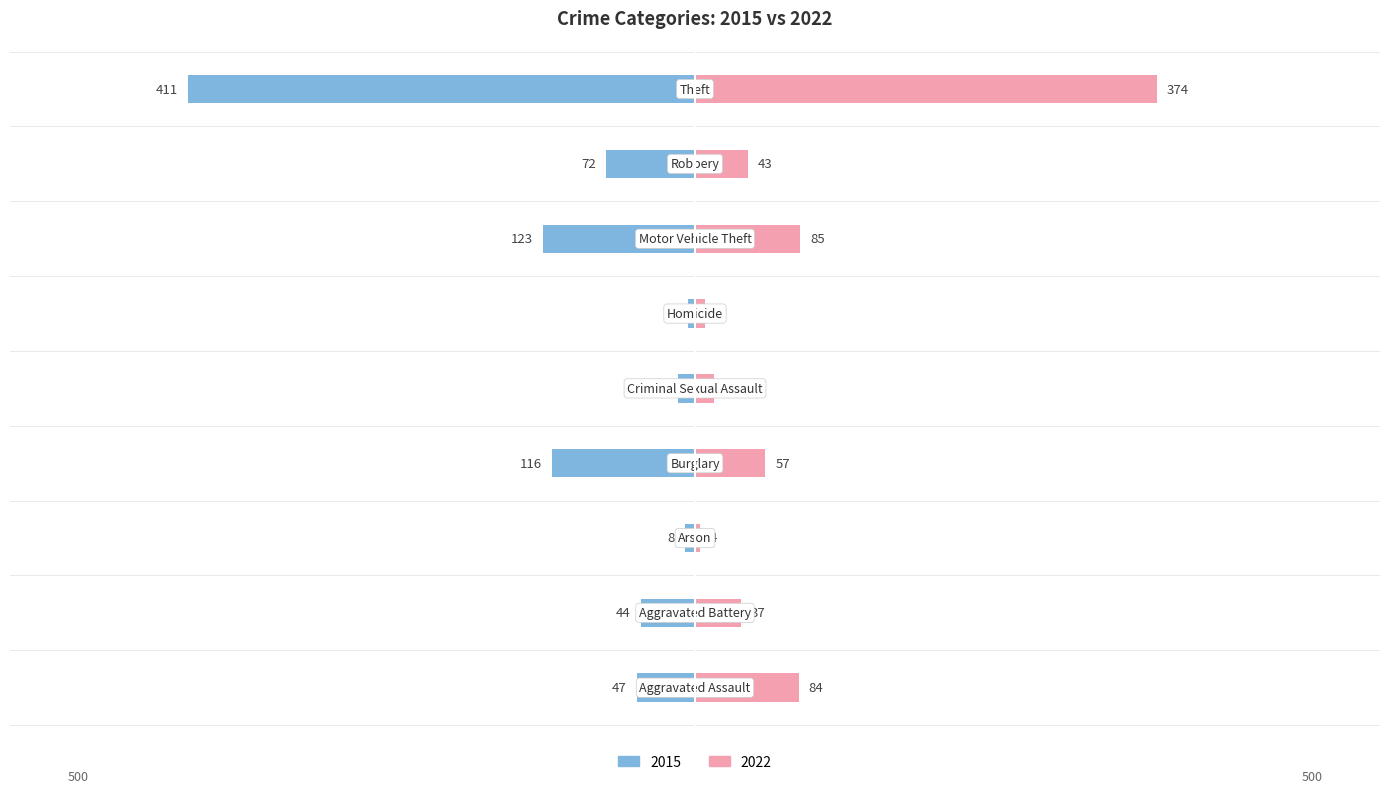

How many values in the 2015 series exceed -47?

4